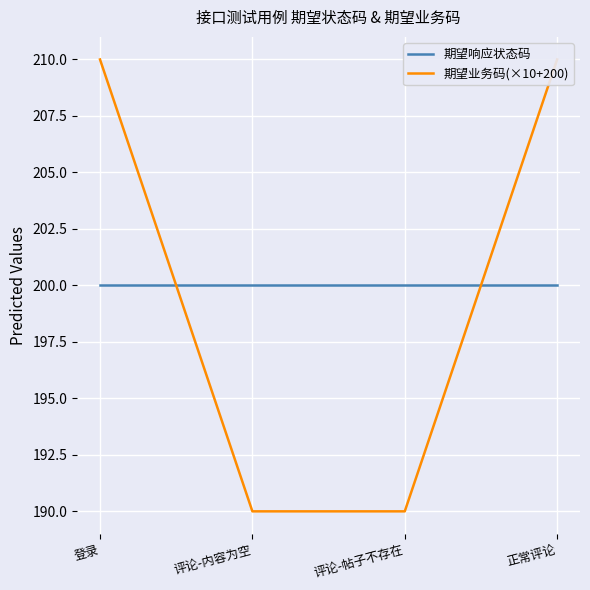

List the series in order of their peak value, lowest first.

期望响应状态码, 期望业务码(×10+200)